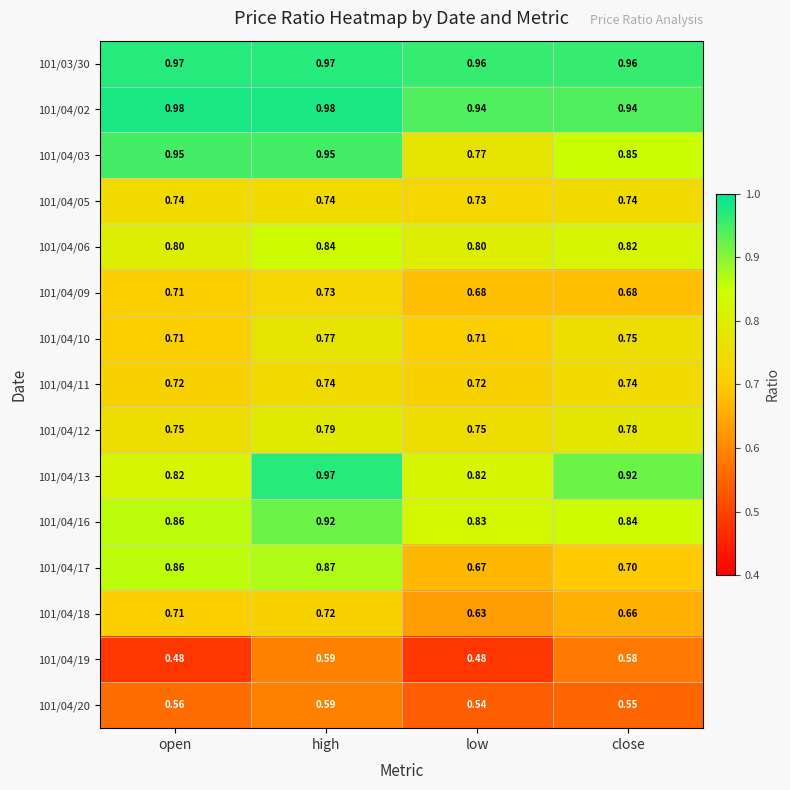

Which series has the largest range (max minus min)?

101/04/17